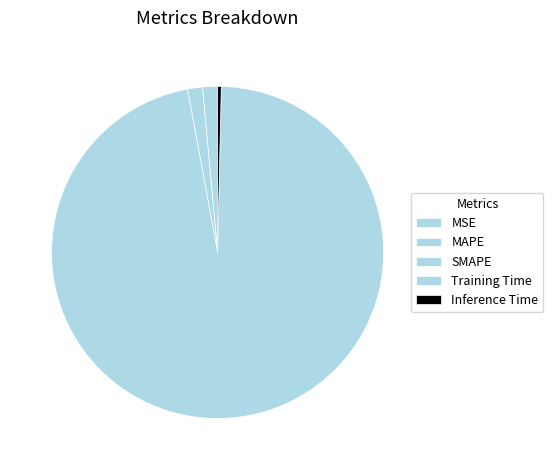

To the nearest percent, what portion does MAPE represent?

1%